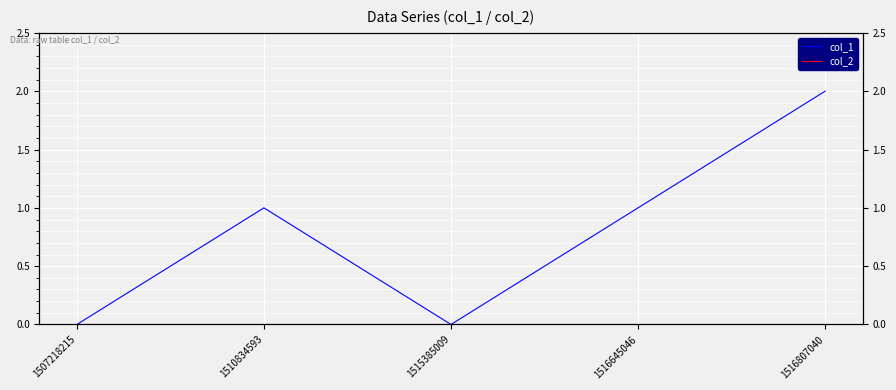

How many values in the col_1 series exceed 1?

1